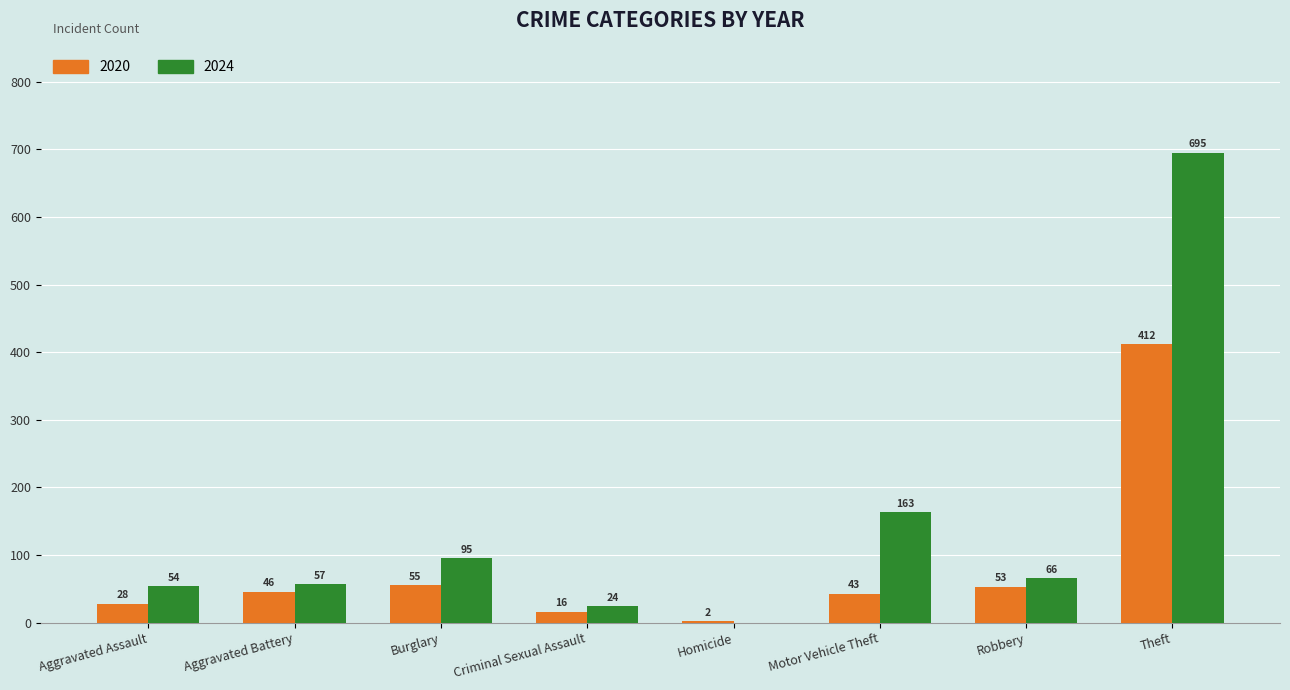

Does the chart contain stacked bars?

No